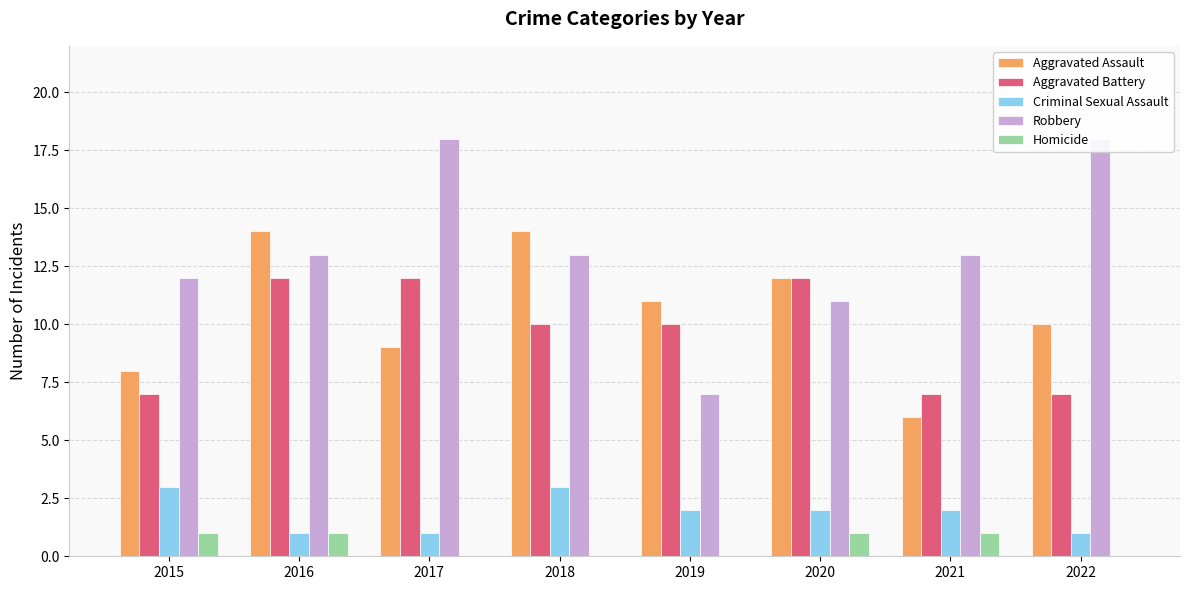

Rank the series by their maximum value, from lowest to highest.

Homicide, Criminal Sexual Assault, Aggravated Battery, Aggravated Assault, Robbery